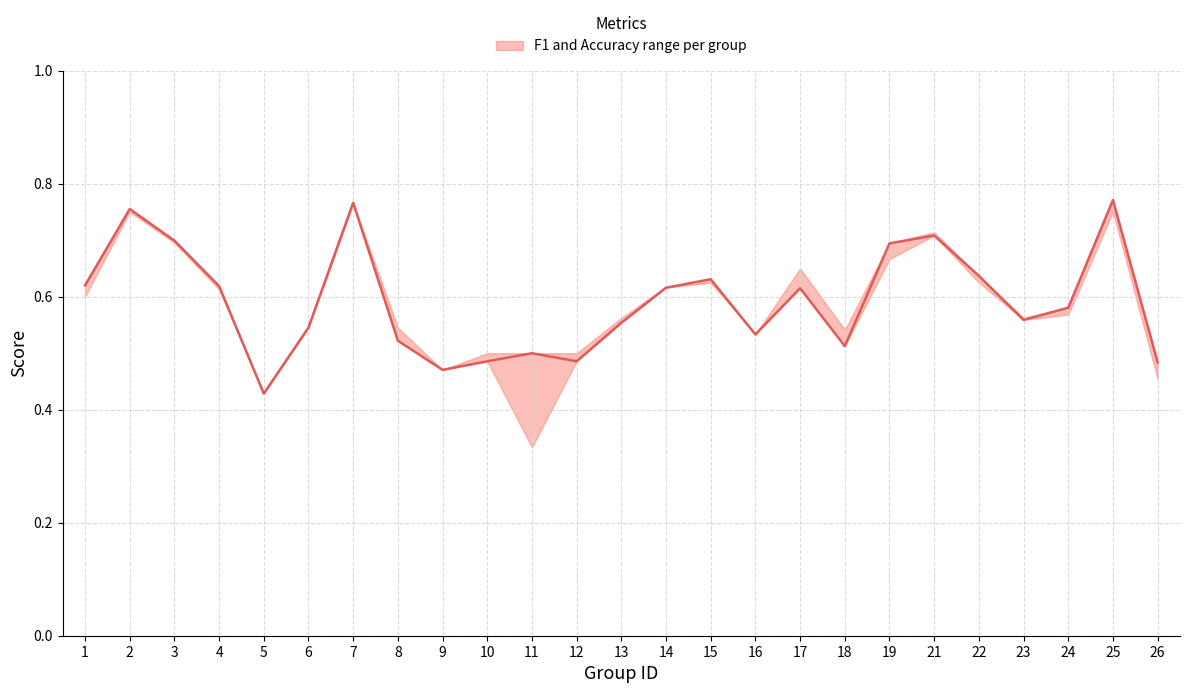

List the labels in order of value, smallest first.

5, 9, 26, 10, 12, 11, 18, 8, 16, 6, 13, 23, 24, 17, 14, 4, 1, 15, 22, 19, 3, 21, 2, 7, 25